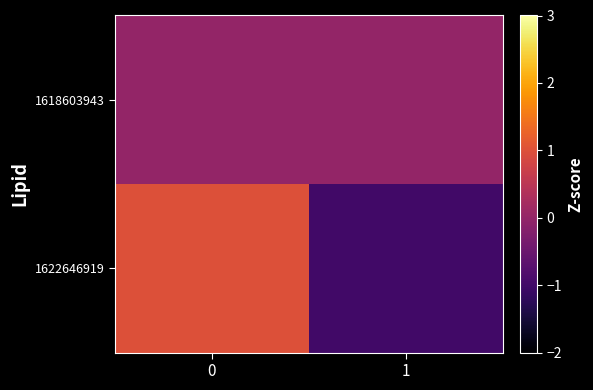

Reading left to right, extract all data points from this chart.

1618603943: 0=0	1=0
1622646919: 0=1	1=-1